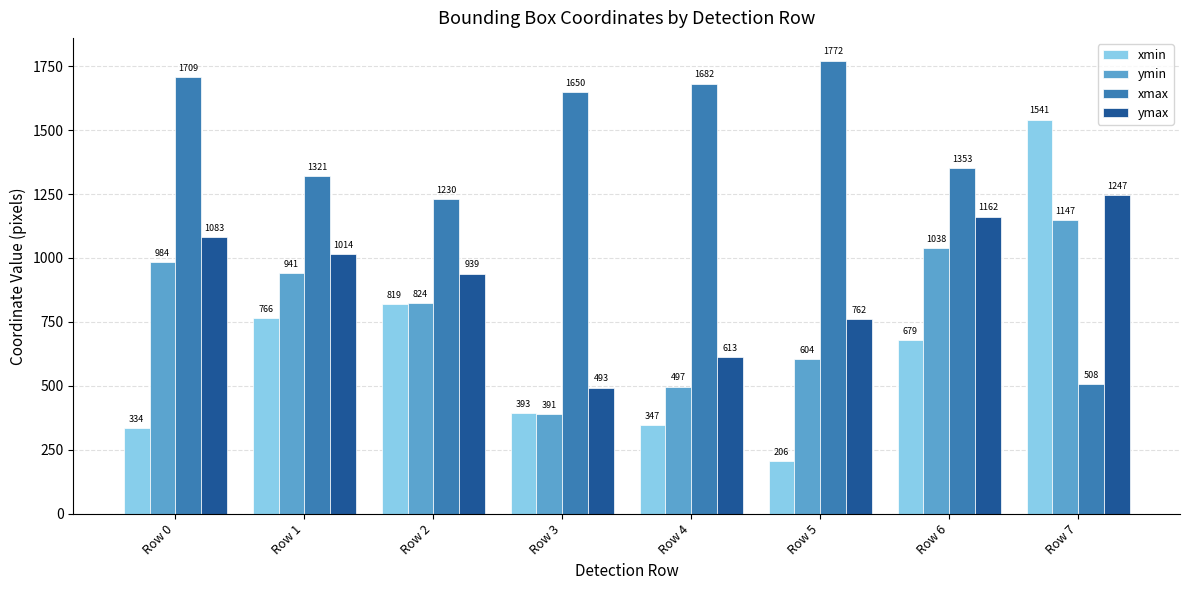

The ymax series shows 1161.9 at Row 6. True or false?

True